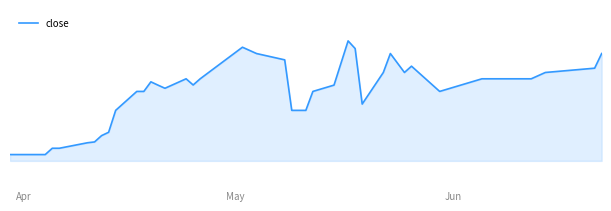

Does the chart display data point markers on the line(s)?

No